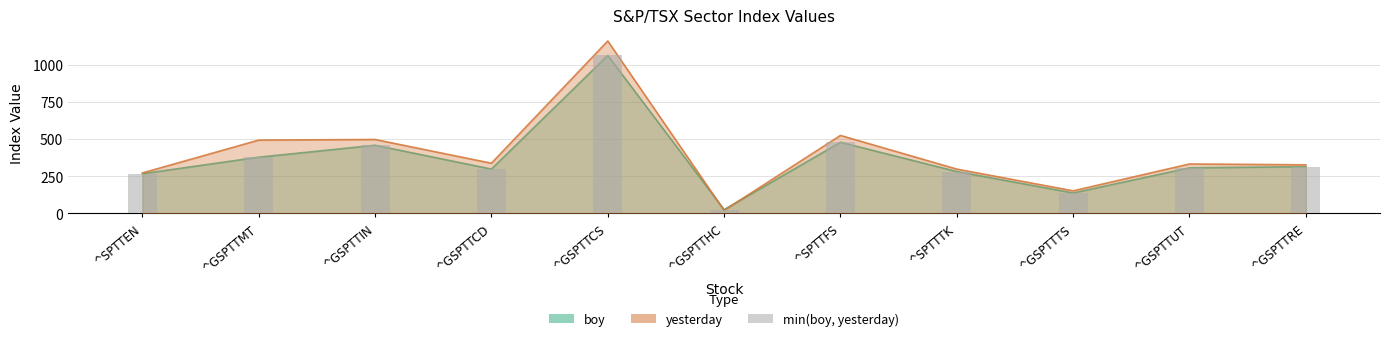

What is the average value?

364.0